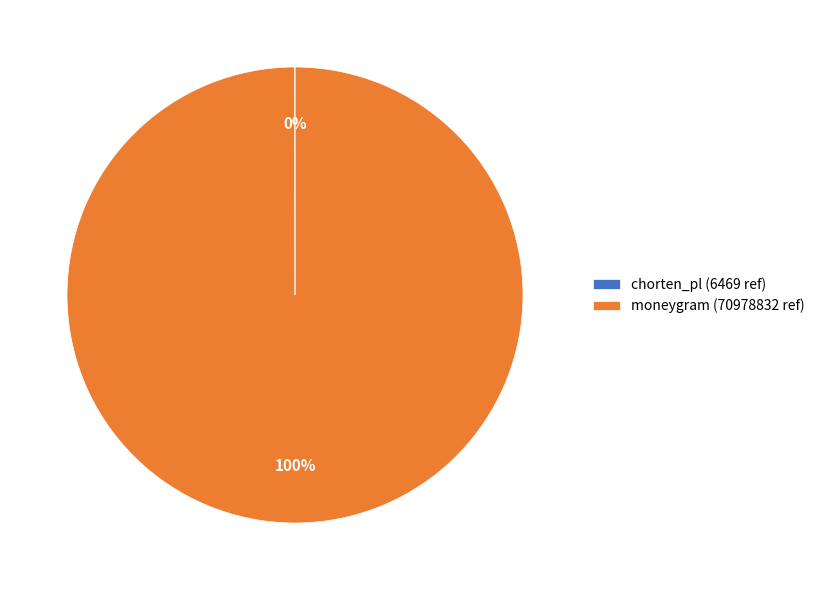

Does any single category account for the majority?

Yes